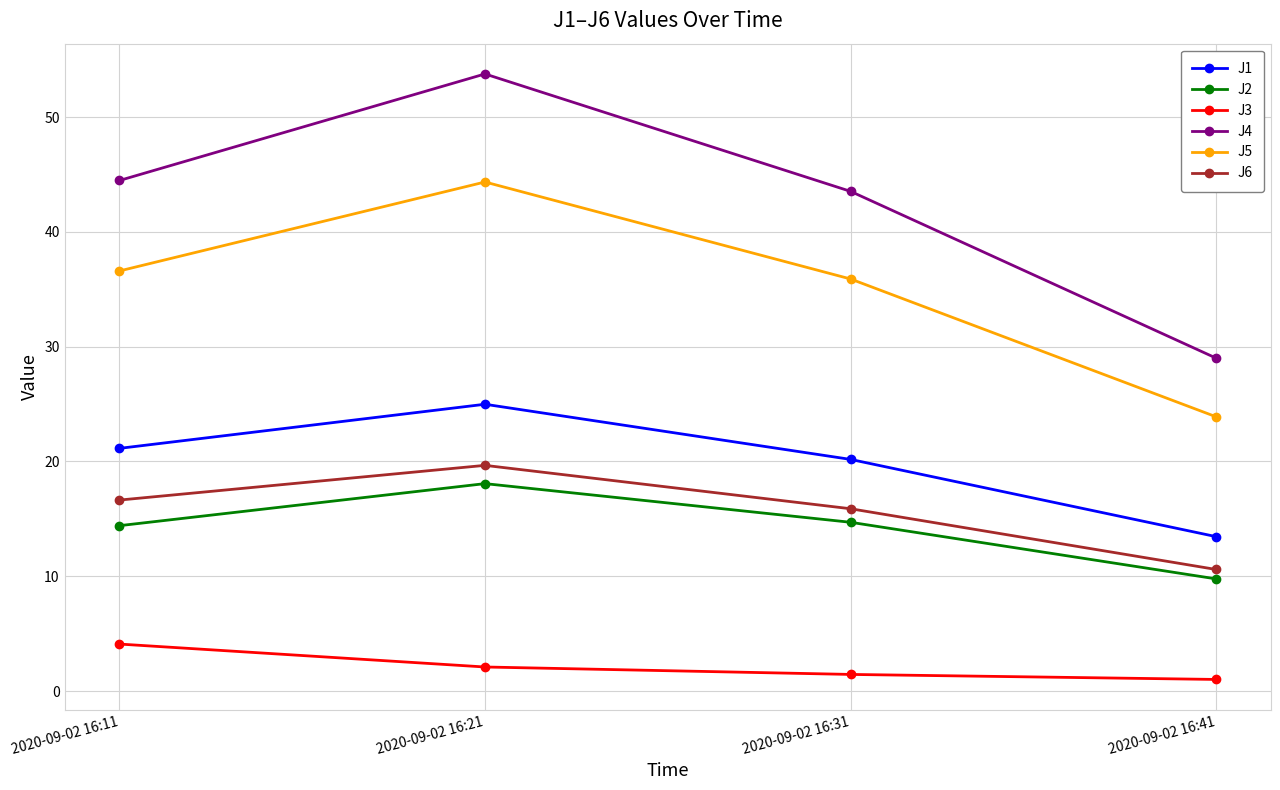

Which series has the widest spread of values?

J4